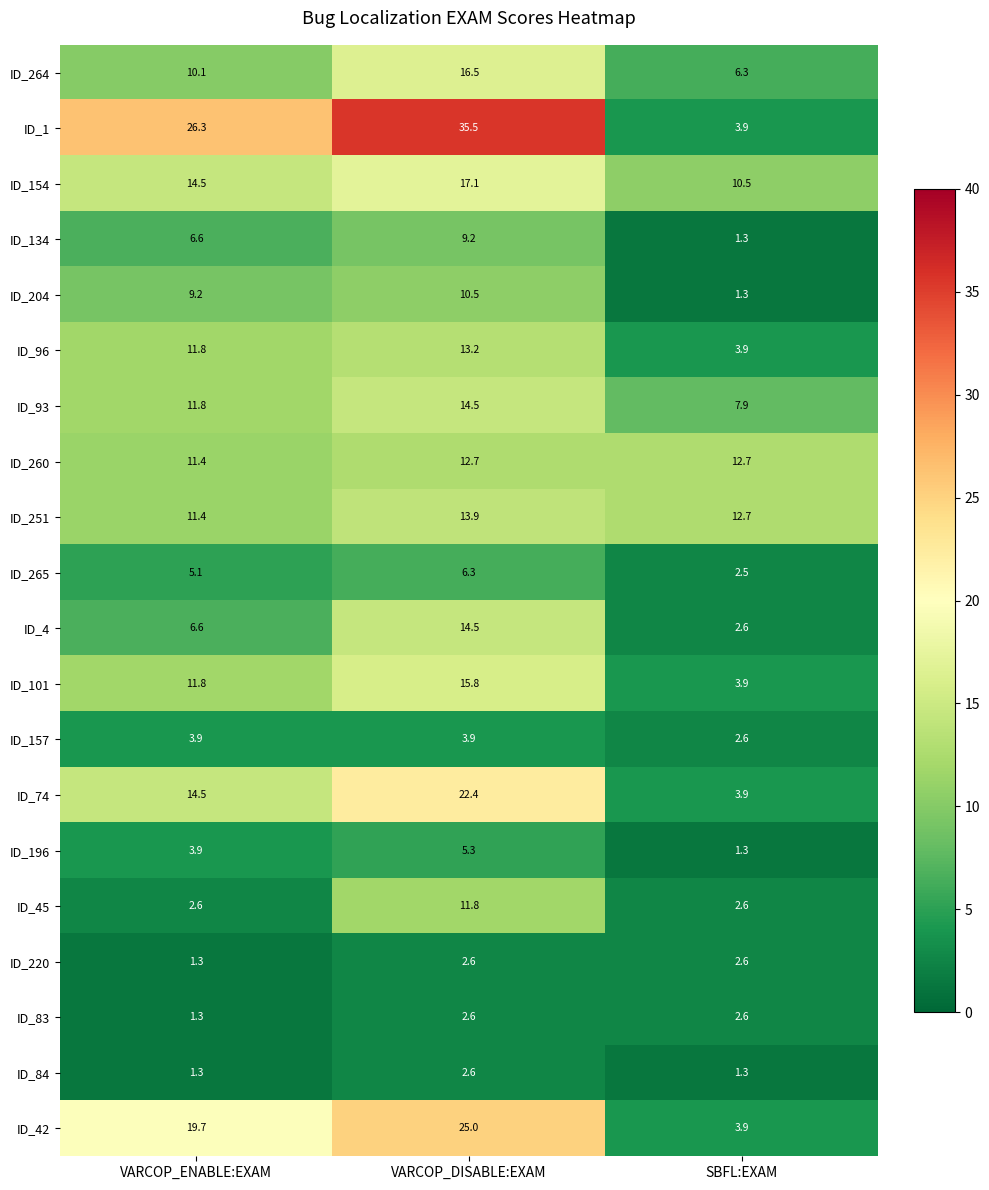

The ID_220 series shows 2.6 at VARCOP_DISABLE:EXAM. True or false?

True